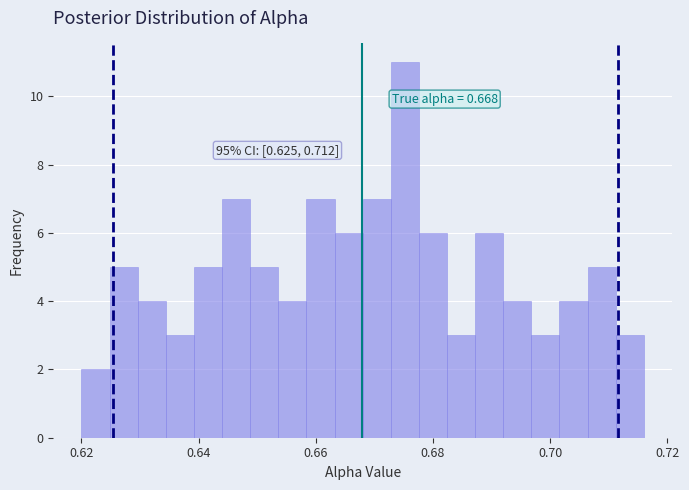

Read against the x-axis, roughly where is the centre of the tallest bar?

0.676